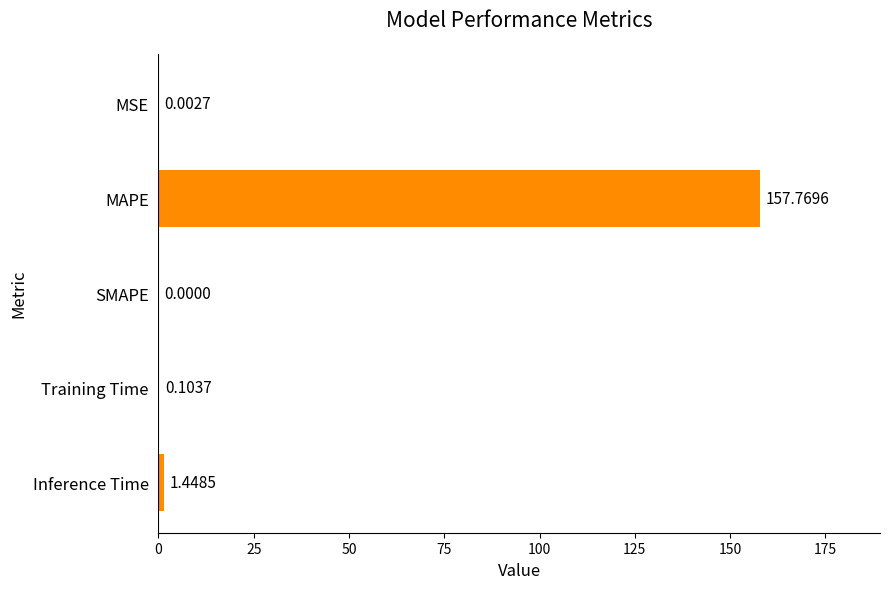

Between Inference Time and SMAPE, which is larger?

Inference Time